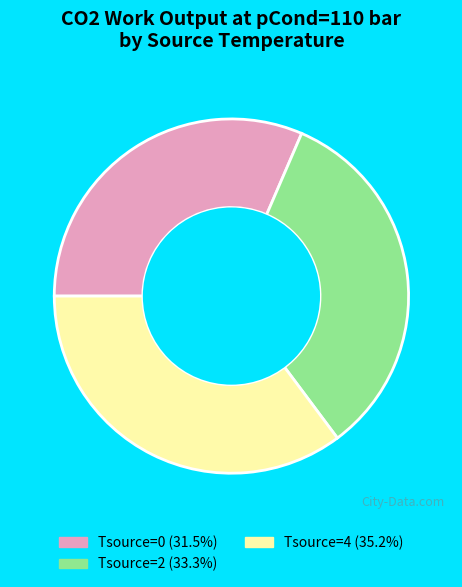

Does any single category account for the majority?

No